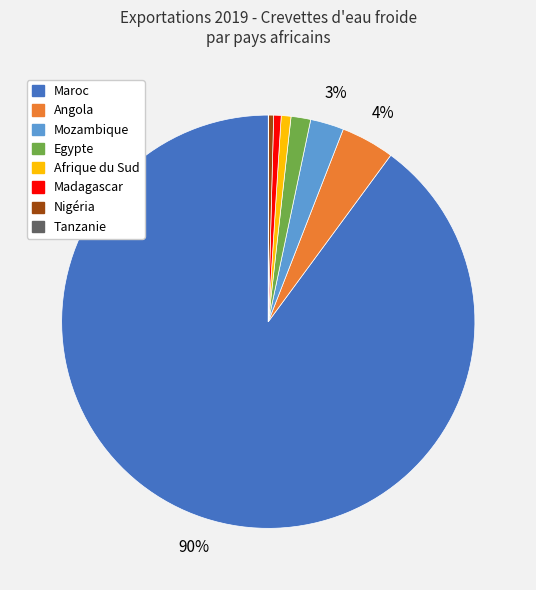

Combined, do Madagascar and Mozambique account for over 50%?

No